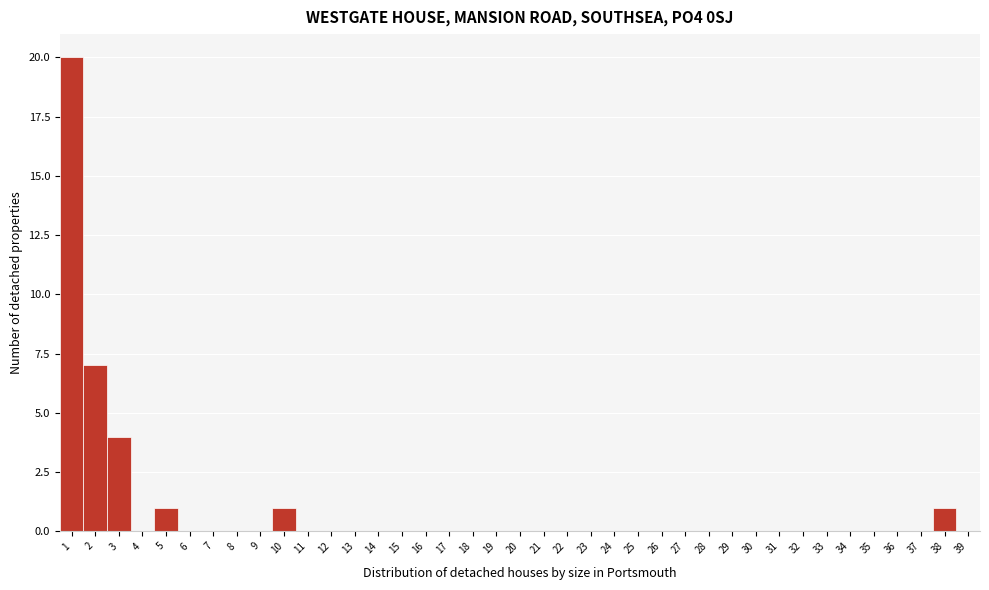

Reading left to right, transcribe this chart: for each bar, give the range it covers on the x-axis and its height. The values are not printed on the chart, so give them approximately, as read against the axis.

0.5 to 1.5: 20
1.5 to 2.5: 7
2.5 to 3.5: 4
3.5 to 4.5: 0
4.5 to 5.5: 1
5.5 to 6.5: 0
6.5 to 7.5: 0
7.5 to 8.5: 0
8.5 to 9.5: 0
9.5 to 10.5: 1
10.5 to 11.5: 0
11.5 to 12.5: 0
12.5 to 13.5: 0
13.5 to 14.5: 0
14.5 to 15.5: 0
15.5 to 16.5: 0
16.5 to 17.5: 0
17.5 to 18.5: 0
18.5 to 19.5: 0
19.5 to 20.5: 0
20.5 to 21.5: 0
21.5 to 22.5: 0
22.5 to 23.5: 0
23.5 to 24.5: 0
24.5 to 25.5: 0
25.5 to 26.5: 0
26.5 to 27.5: 0
27.5 to 28.5: 0
28.5 to 29.5: 0
29.5 to 30.5: 0
30.5 to 31.5: 0
31.5 to 32.5: 0
32.5 to 33.5: 0
33.5 to 34.5: 0
34.5 to 35.5: 0
35.5 to 36.5: 0
36.5 to 37.5: 0
37.5 to 38.5: 1
38.5 to 39.5: 0